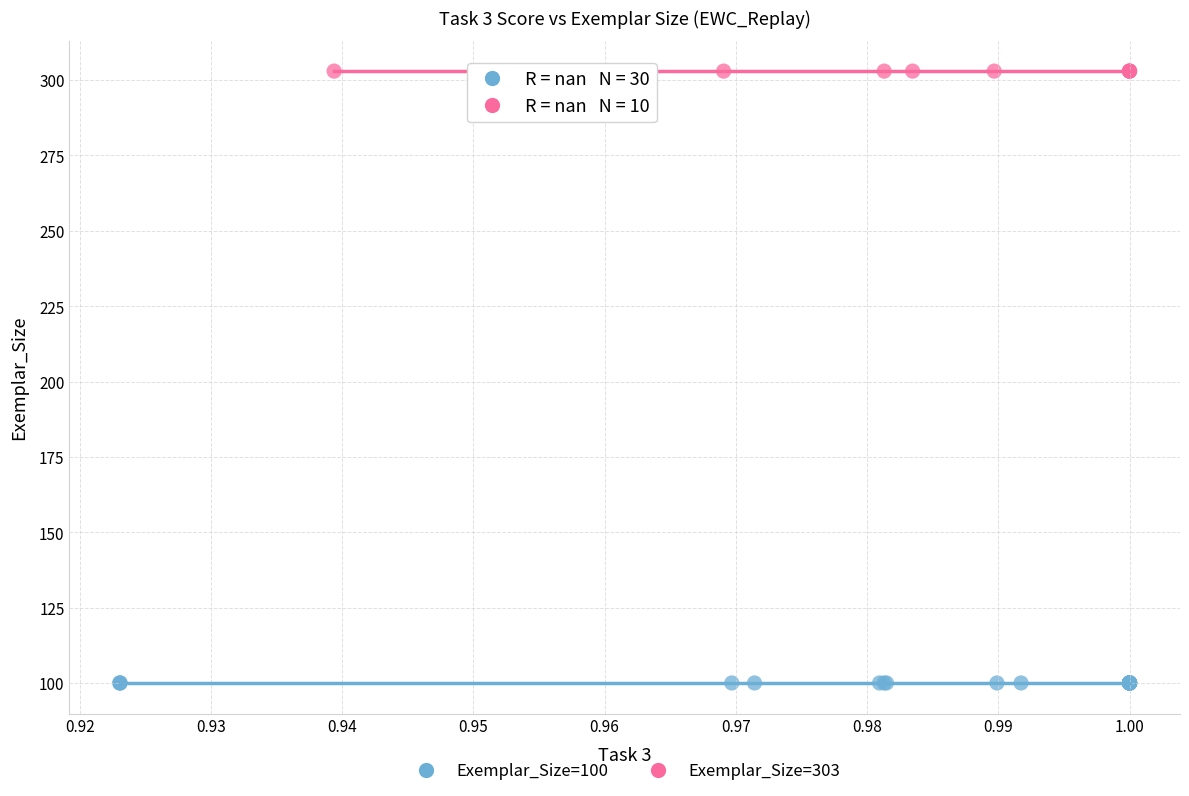

Which series contains the highest Y value?

Exemplar_Size=303